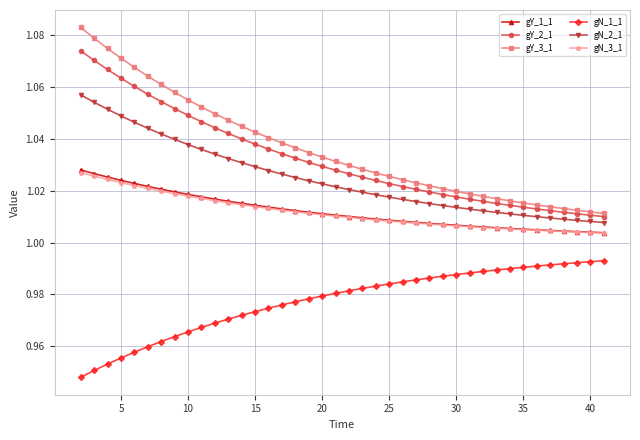

How many lines are shown in the chart?

6